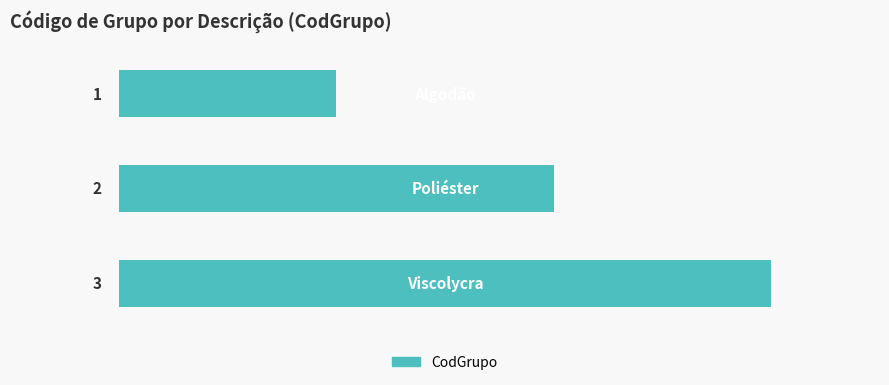

What is the value of the 2nd bar from the top?

2